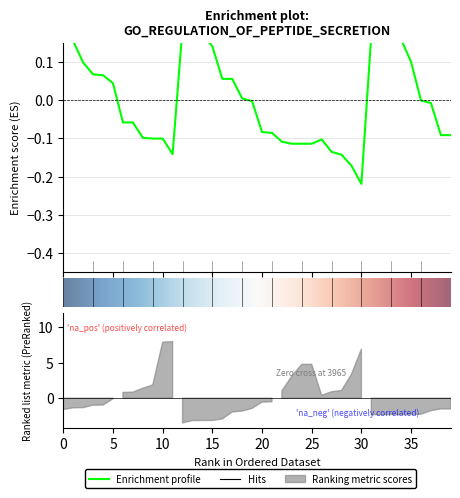

Reading left to right, what are all the values shown in this chart?

0.2	0.2	0.1	0.1	0.1	0.0	-0.1	-0.1	-0.1	-0.1	-0.1	-0.1	0.2	0.2	0.2	0.1	0.1	0.1	0.0	-0.0	-0.1	-0.1	-0.1	-0.1	-0.1	-0.1	-0.1	-0.1	-0.1	-0.2	-0.2	0.2	0.2	0.2	0.2	0.1	-0.0	-0.0	-0.1	-0.1